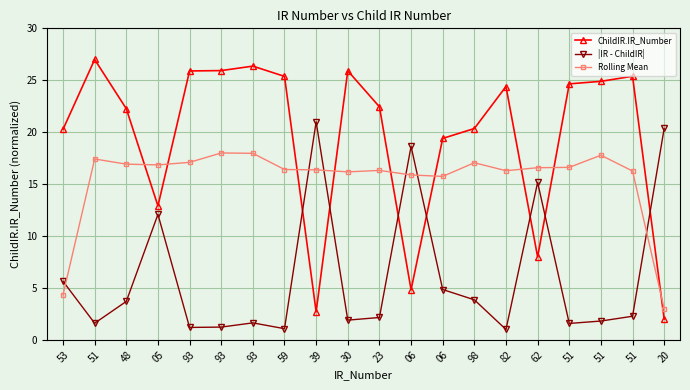

True or false: Rolling Mean and |IR - ChildIR| cross at least once.

True